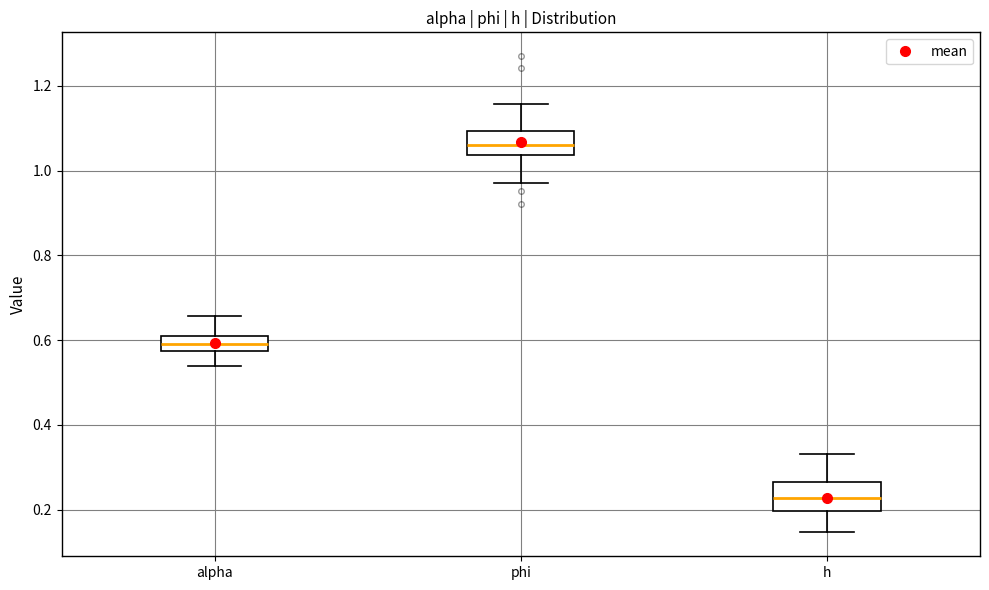

Where does the upper whisker of the box for h end on the y-axis? The values are not printed on the chart, so give them approximately, as read against the axis.

0.34